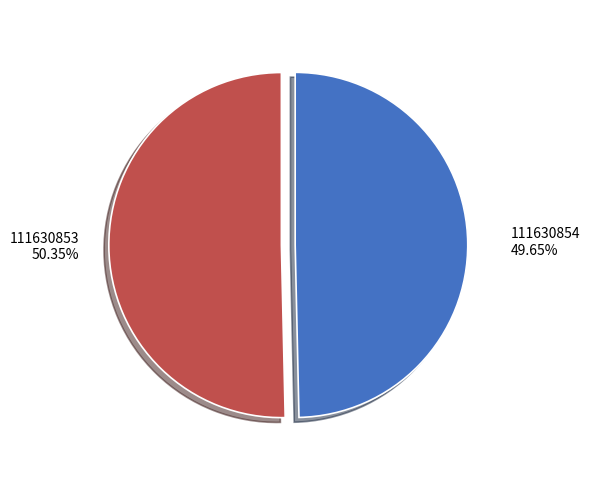

Is there any slice that represents more than half of the pie?

Yes